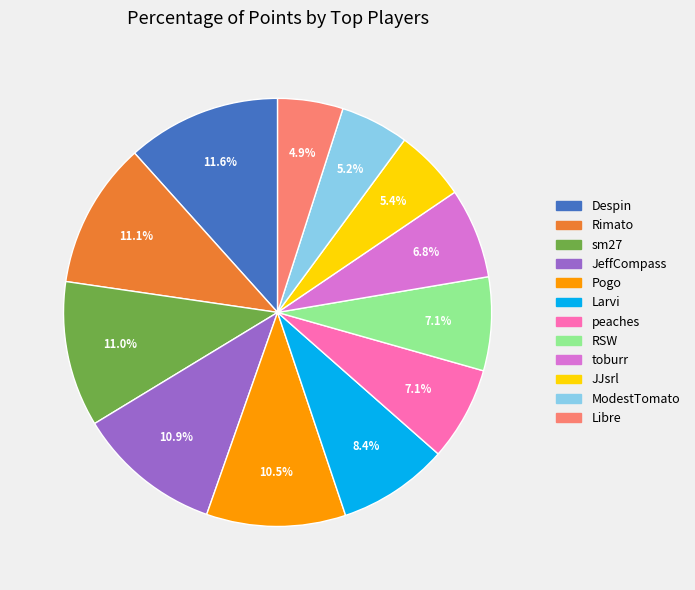

To the nearest percent, what is the combined percentage of JeffCompass and ModestTomato?

16%